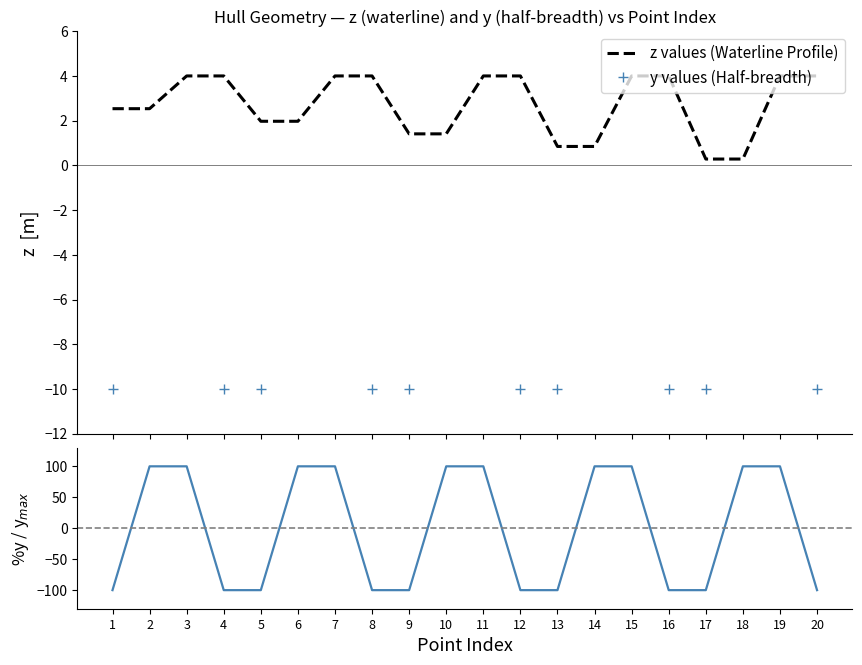

At which category is the sum across all series the highest?

3